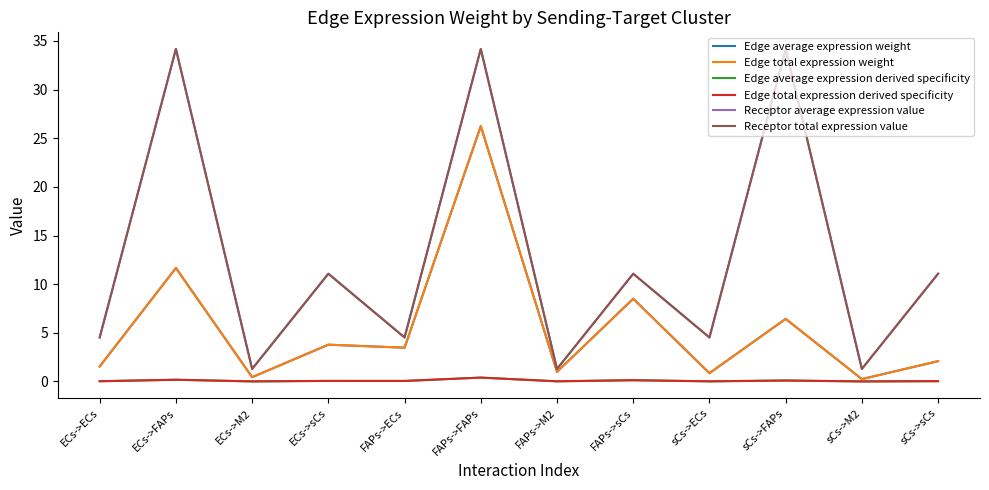

Is this an area chart (filled region under the line)?

No